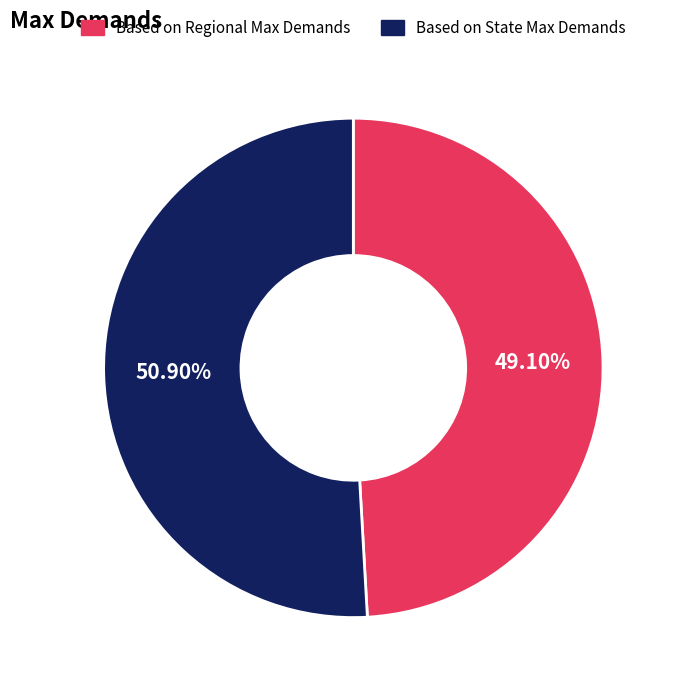

What is the largest slice in the pie chart?

Based on State Max Demands